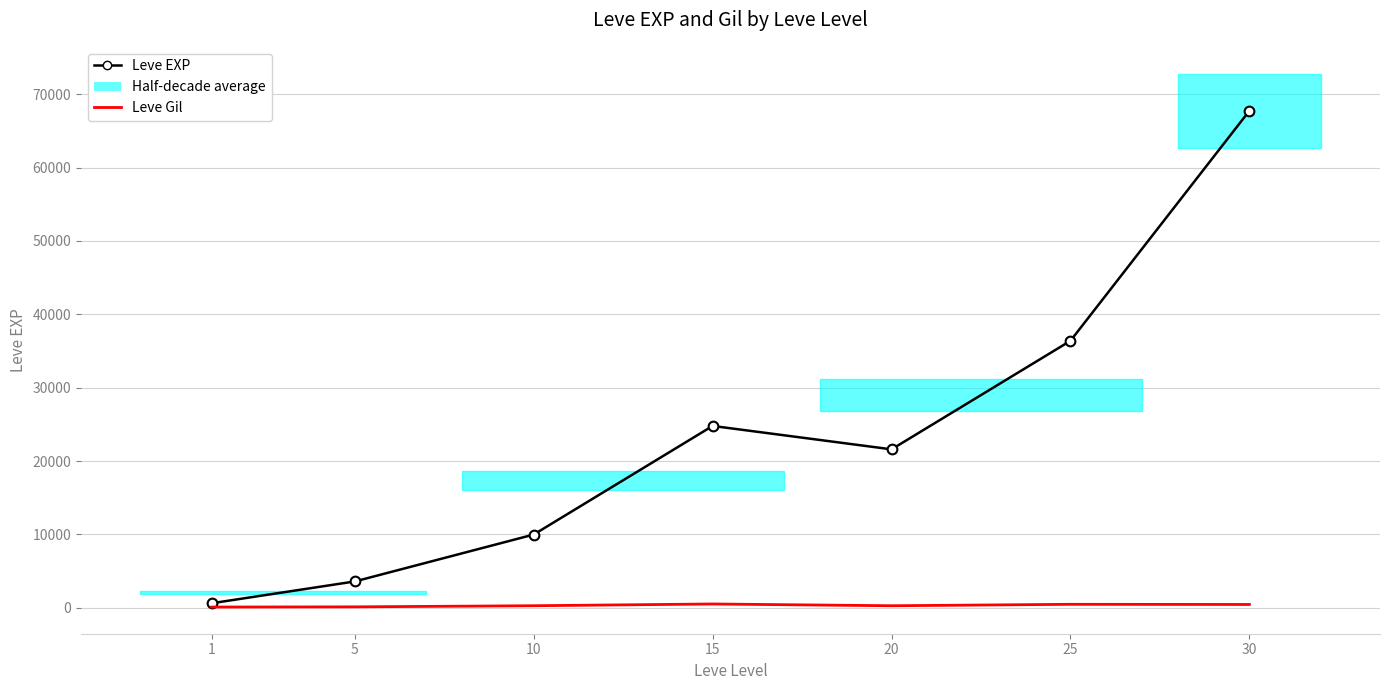

At which category is the sum across all series the highest?

30